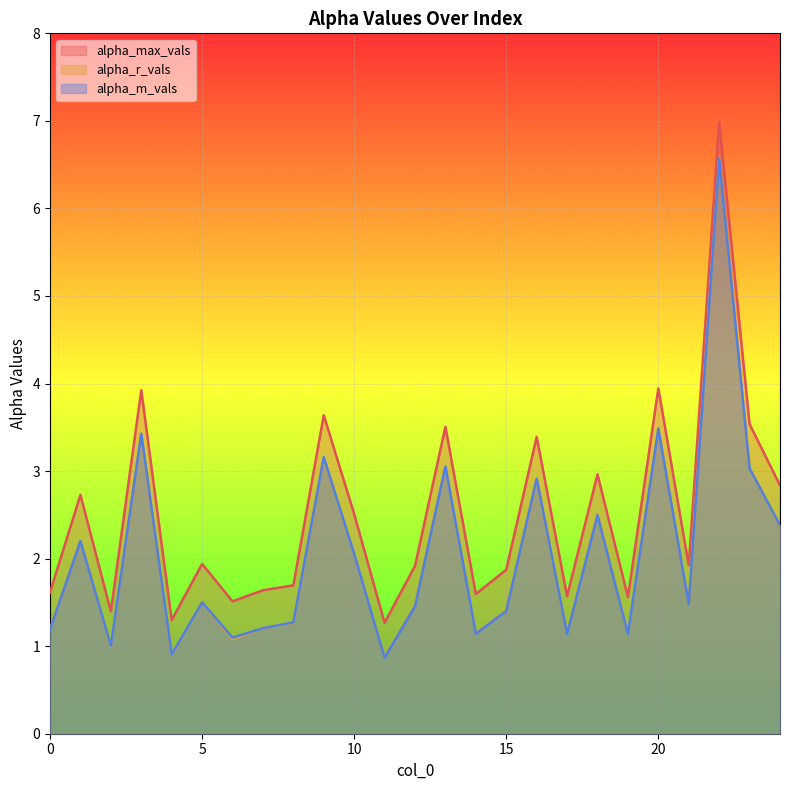

At which category is the sum across all series the highest?

22